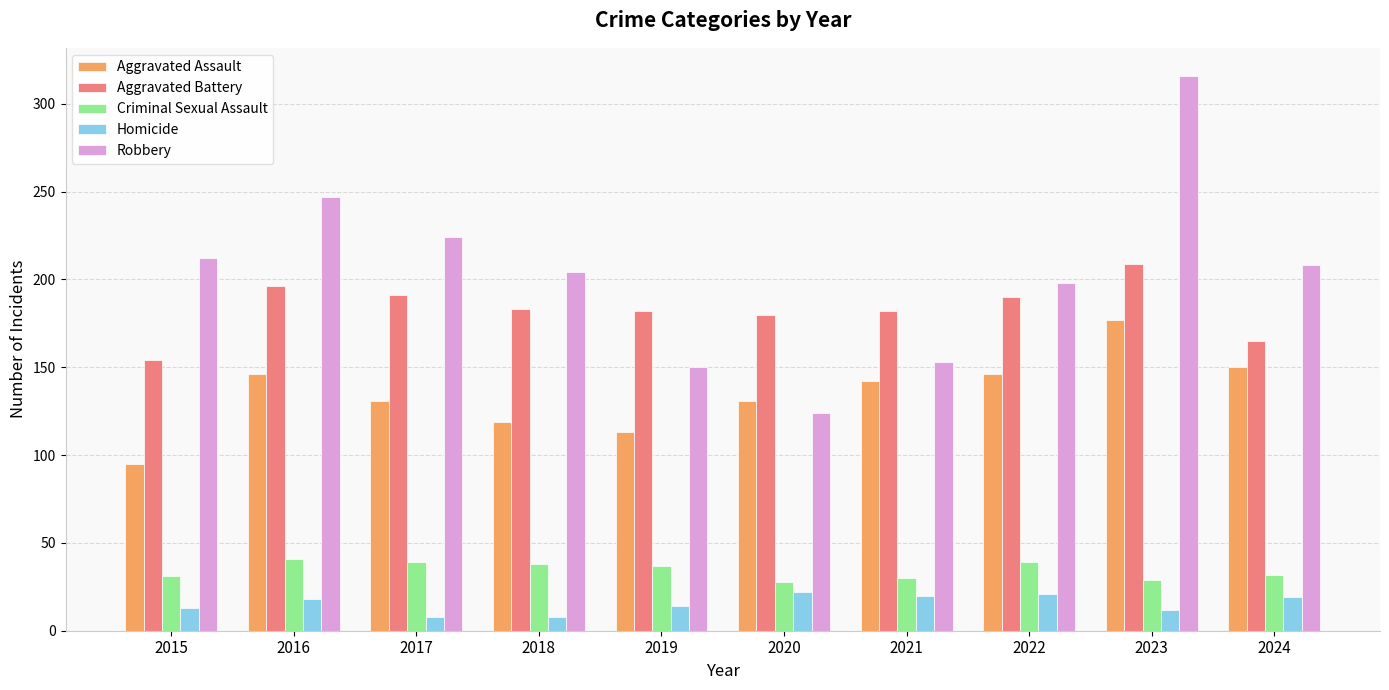

Read the Robbery value at 2023, to the nearest 10.

320